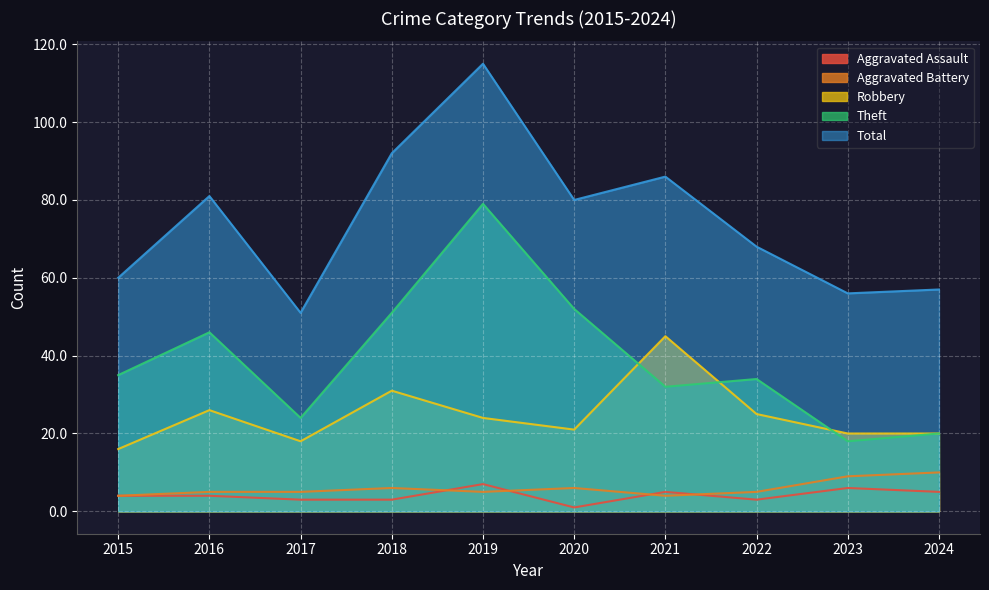

What is the value of the Aggravated Battery point at the 4th from the left?

6